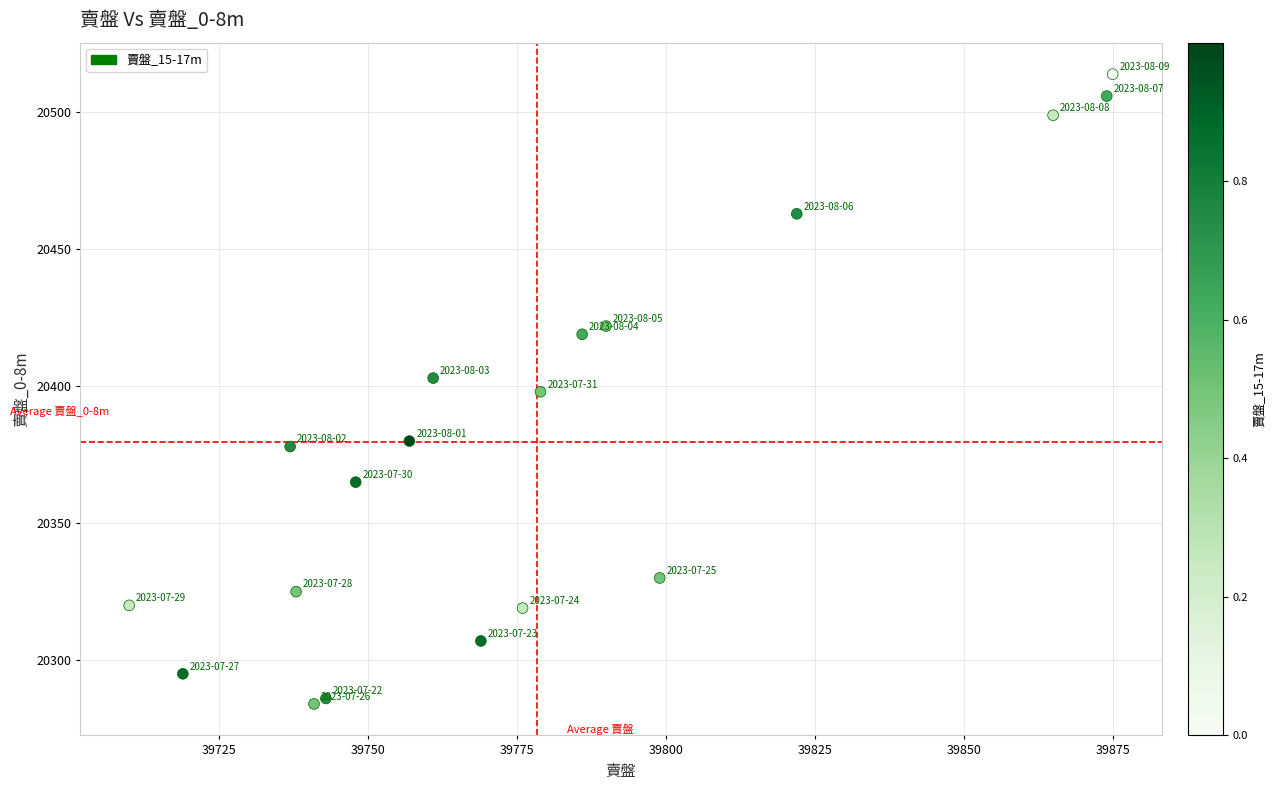

What is the range of X values (max minus min)?

165